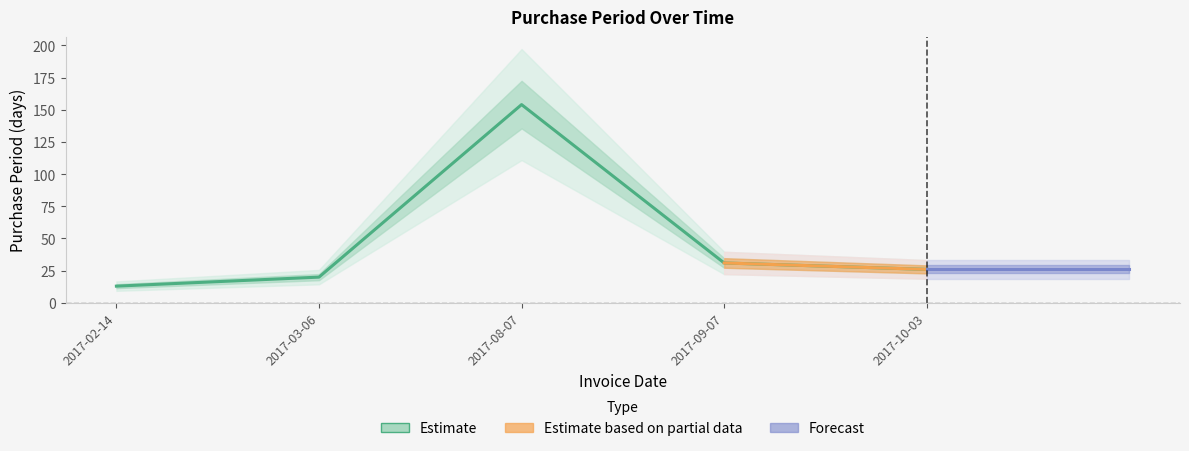

Is this an area chart (filled region under the line)?

No